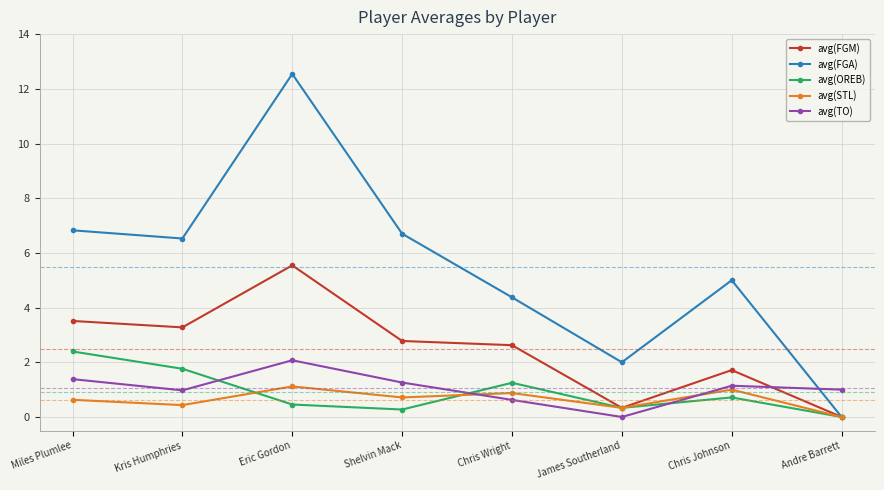

How many lines are shown in the chart?

5